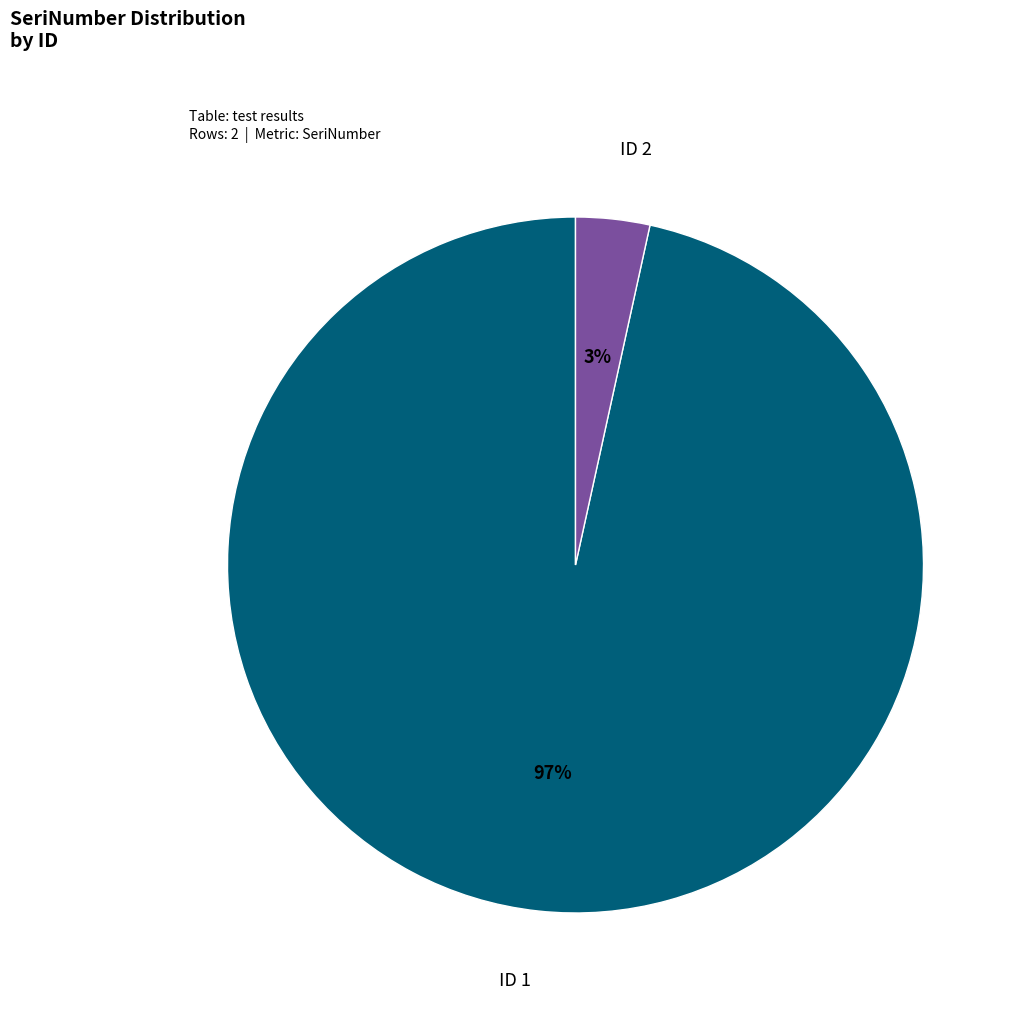

To the nearest percent, what is the average slice percentage?

50%